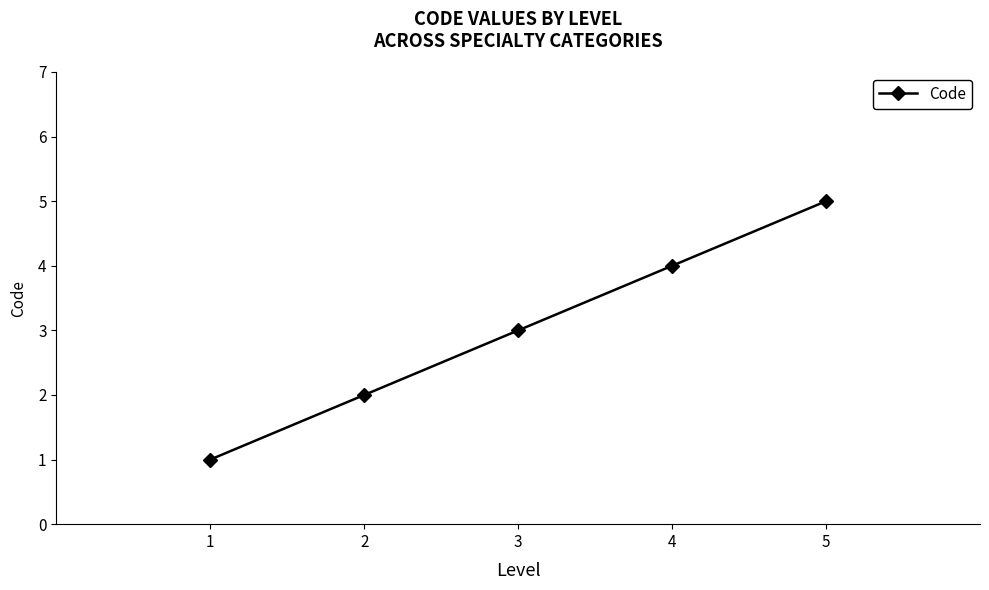

List the labels in order of value, smallest first.

1, 2, 3, 4, 5